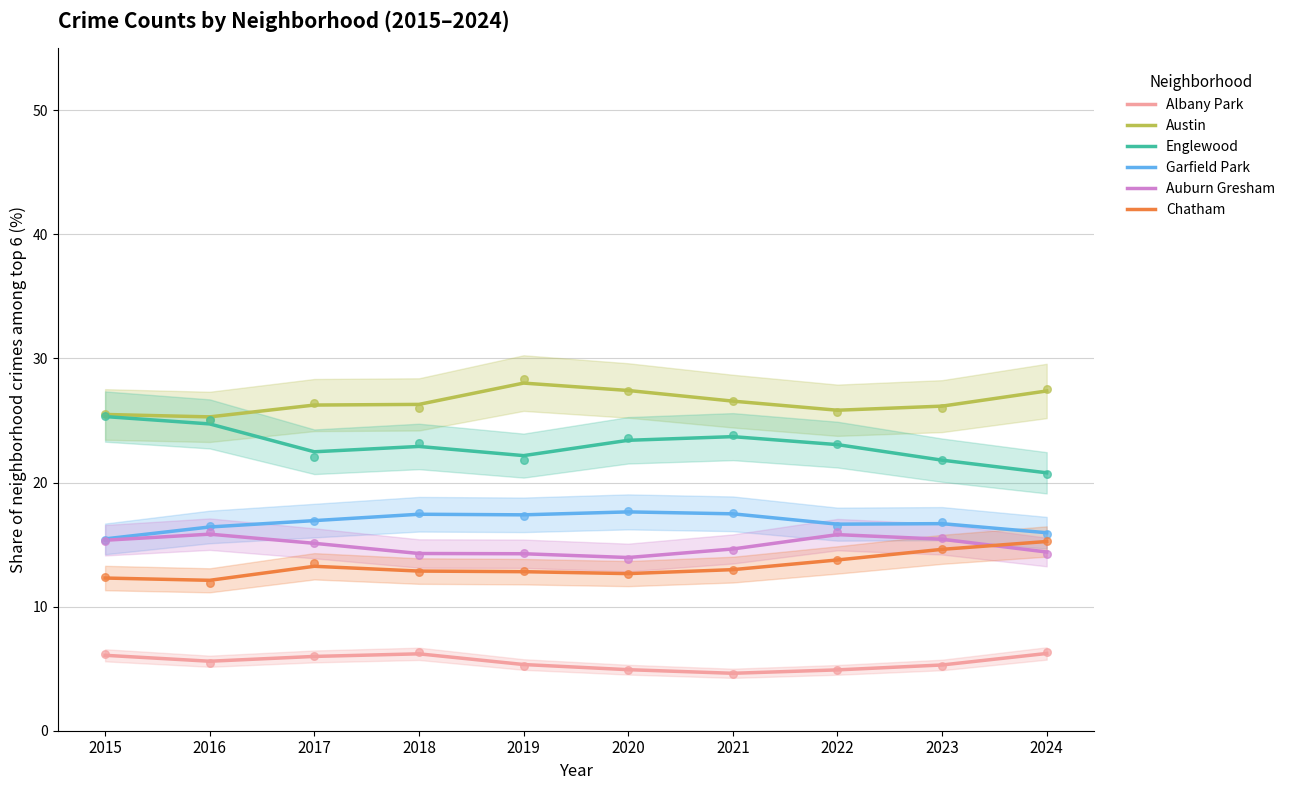

At which category is the sum across all series the highest?

2015